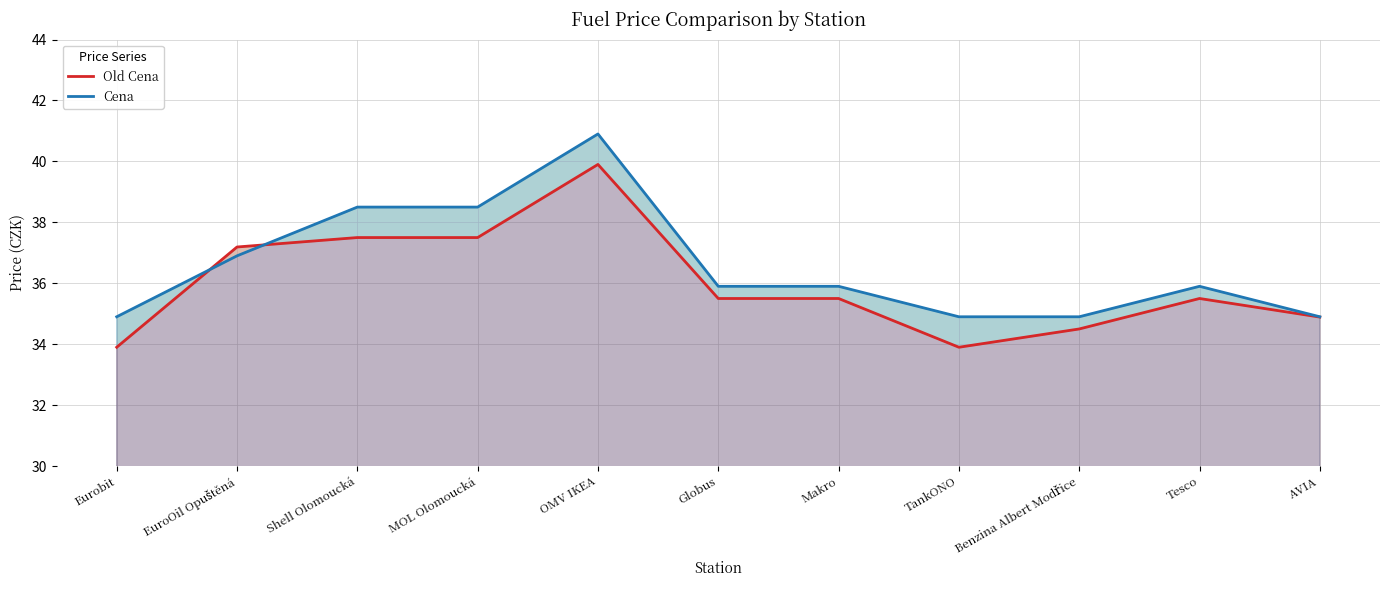

The value of Cena at Makro is 18.4. True or false?

False